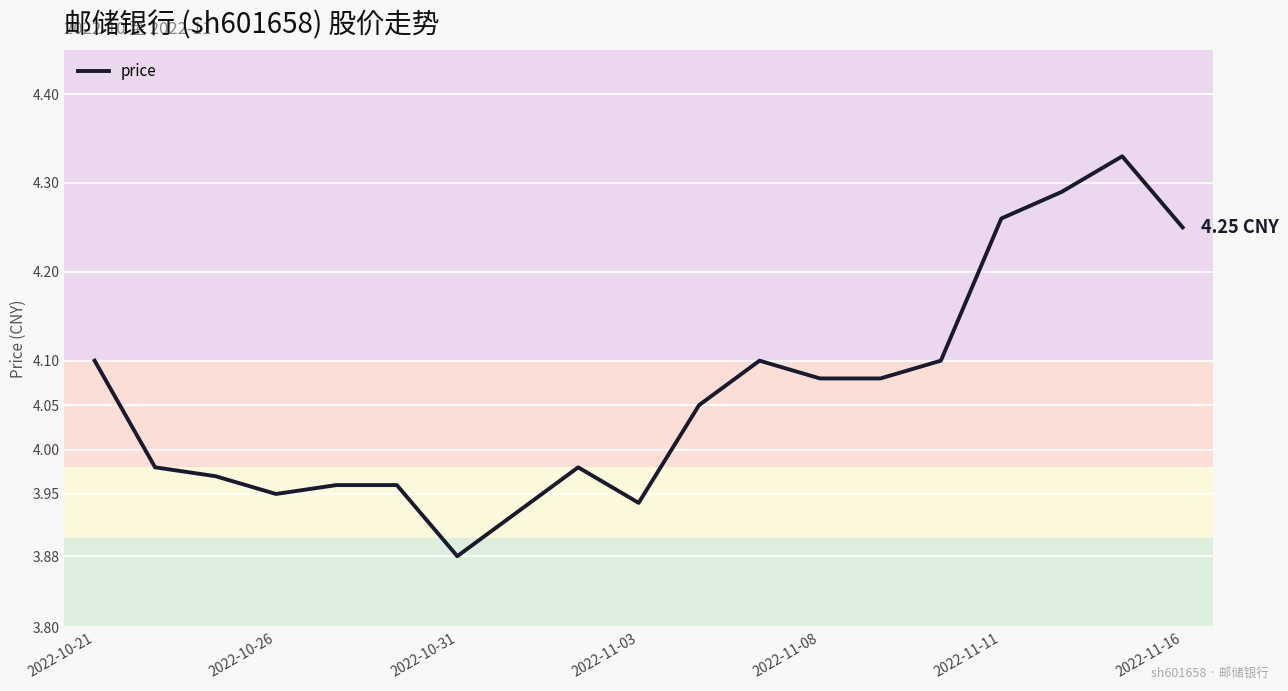

Which has a higher value, 2022-11-11 or 2022-10-21?

2022-11-11